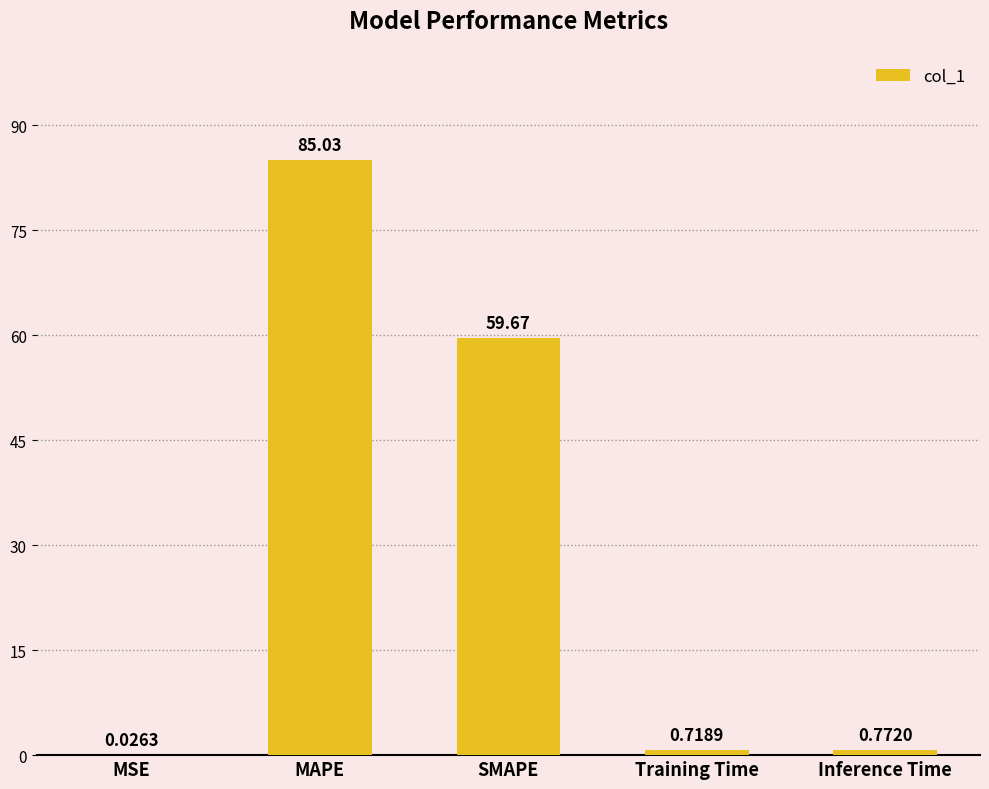

Which has a higher value, Inference Time or SMAPE?

SMAPE